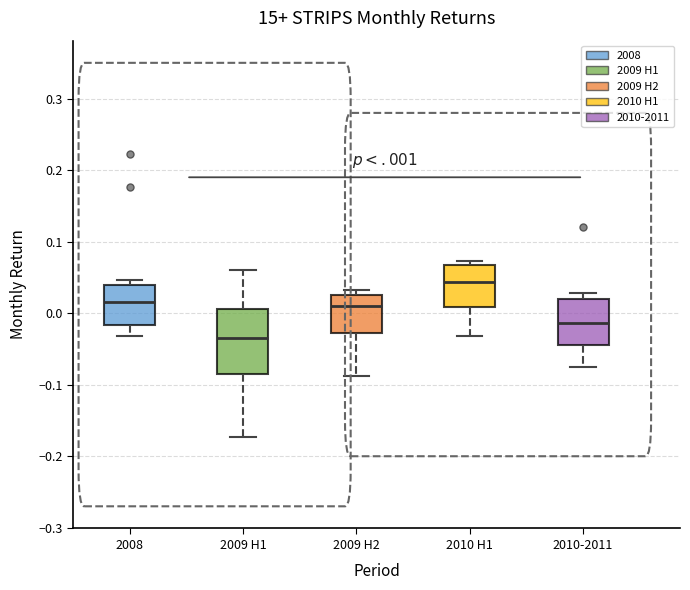

Reading left to right, transcribe this box plot: for each box, give where its median line is, the range the box spans, and where its two whiskers end, as read against the y-axis. The values are not printed on the chart, so give them approximately, as read against the axis.

2008: median 0.02, box -0.02 to 0.04, whiskers -0.03 to 0.05
2009 H1: median -0.03, box -0.08 to 0.01, whiskers -0.17 to 0.06
2009 H2: median 0.01, box -0.03 to 0.03, whiskers -0.09 to 0.03 (just above the box's upper edge)
2010 H1: median 0.04, box 0.01 to 0.07, whiskers -0.03 to 0.07 (just above the box's upper edge)
2010-2011: median -0.01, box -0.04 to 0.02, whiskers -0.07 to 0.03